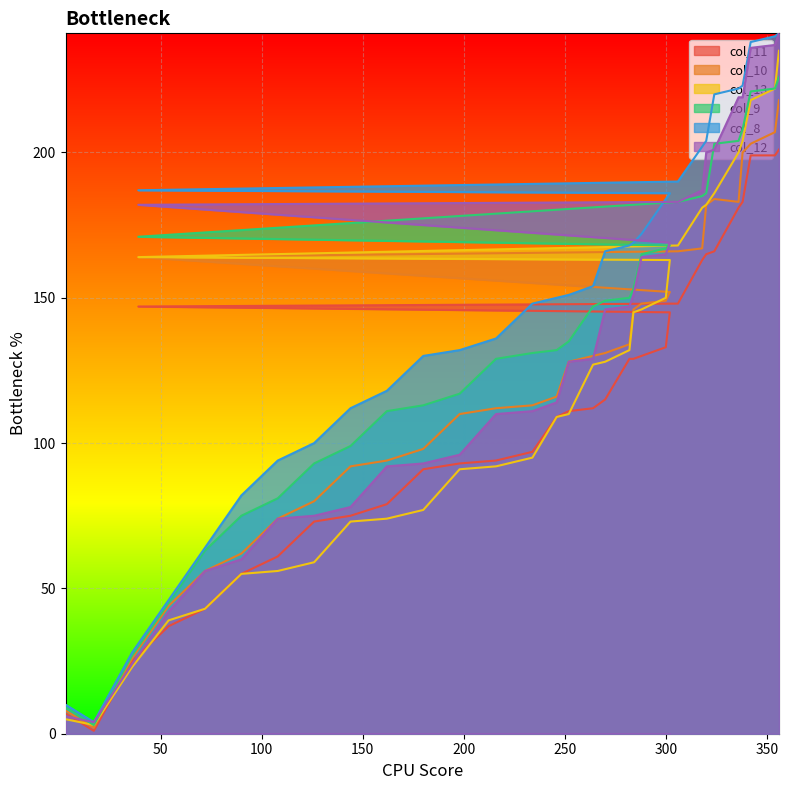

Rank the categories by col_11 value from highest to lowest.

356, 342, 354, 338, 336, 324, 320, 318, 306, 39, 302, 300, 288, 282, 284, 270, 264, 252, 246, 234, 216, 198, 180, 162, 144, 126, 108, 90, 72, 54, 36, 3, 17